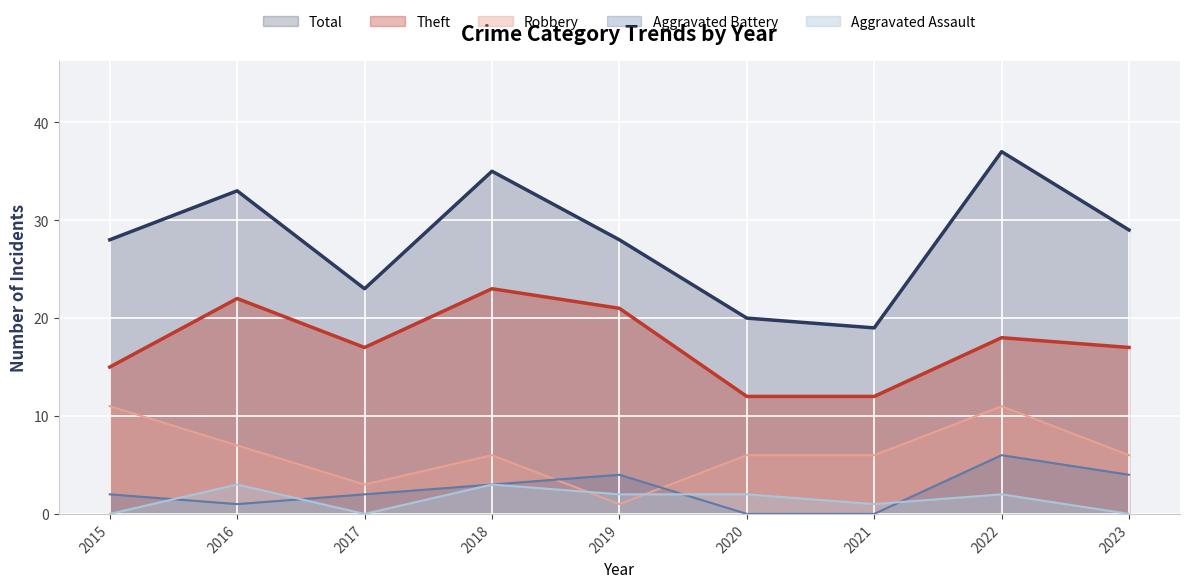

Between 2019 and 2021, which series saw the biggest shift?

Theft